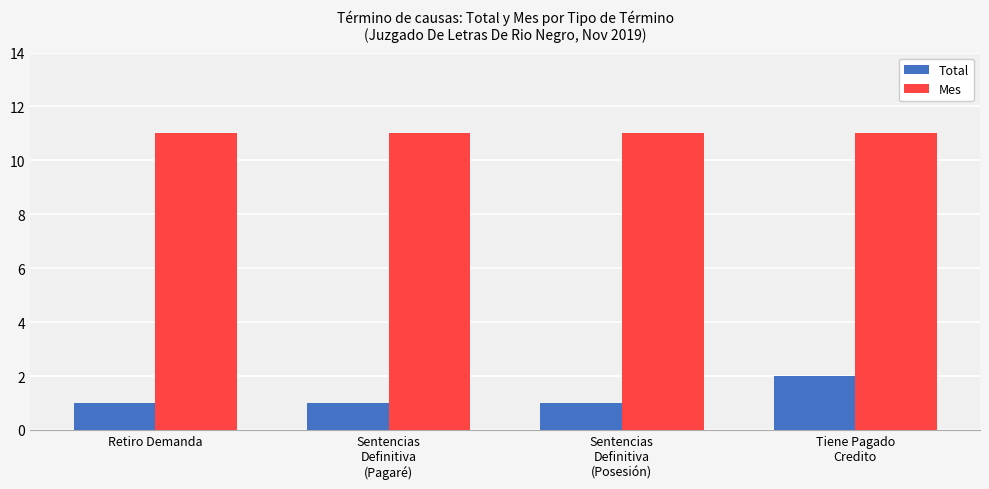

Reading left to right, extract all data points from this chart.

Total: Retiro Demanda=1	Sentencias
Definitiva
(Pagaré)=1	Sentencias
Definitiva
(Posesión)=1	Tiene Pagado
Credito=2
Mes: Retiro Demanda=11	Sentencias
Definitiva
(Pagaré)=11	Sentencias
Definitiva
(Posesión)=11	Tiene Pagado
Credito=11